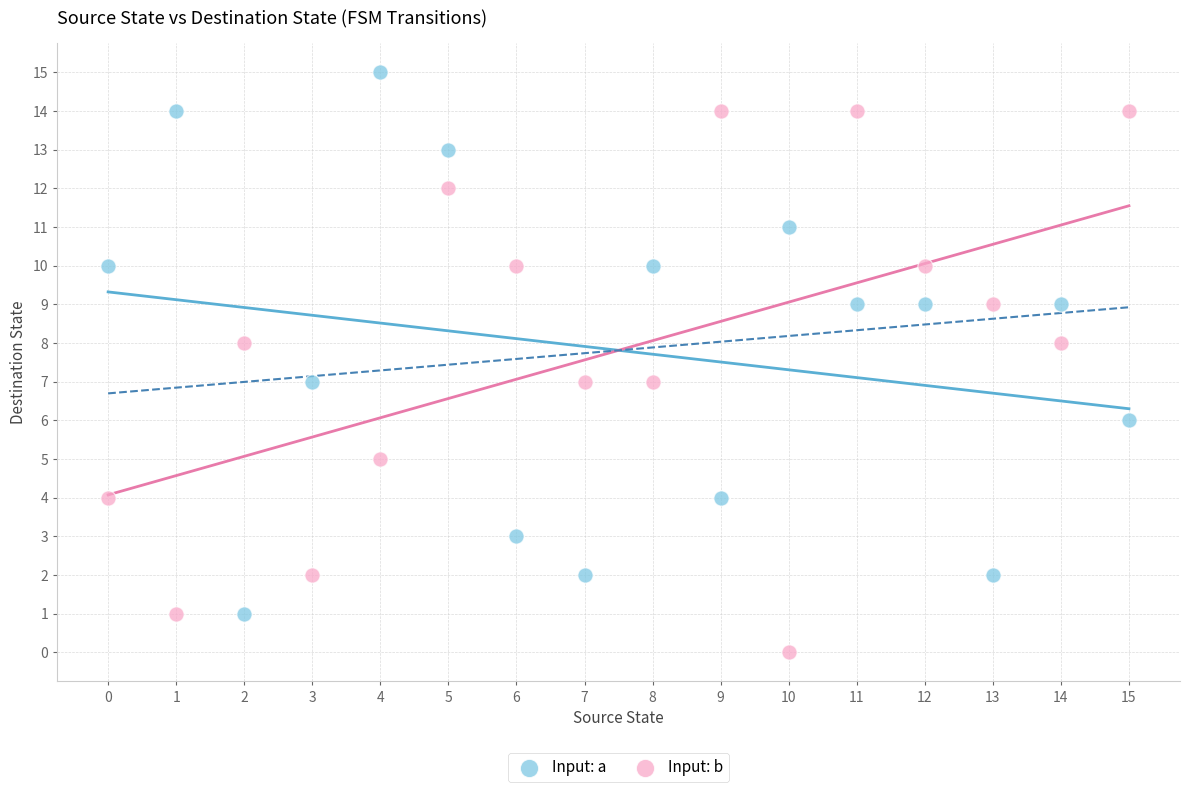

Which series contains the lowest Y value?

Input: b